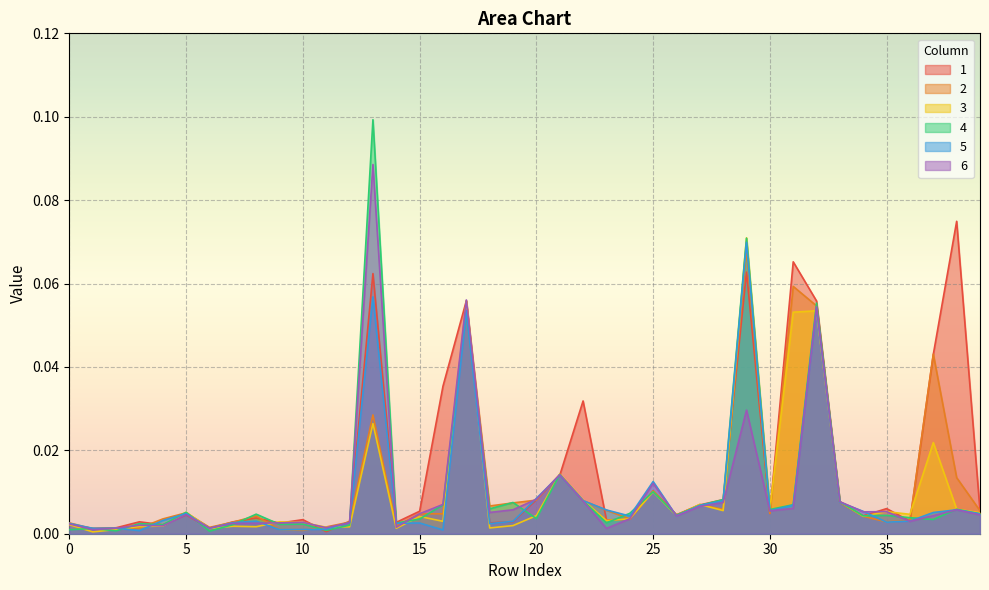

What is the difference between the maximum and second lowest values in the 6 series?

0.1